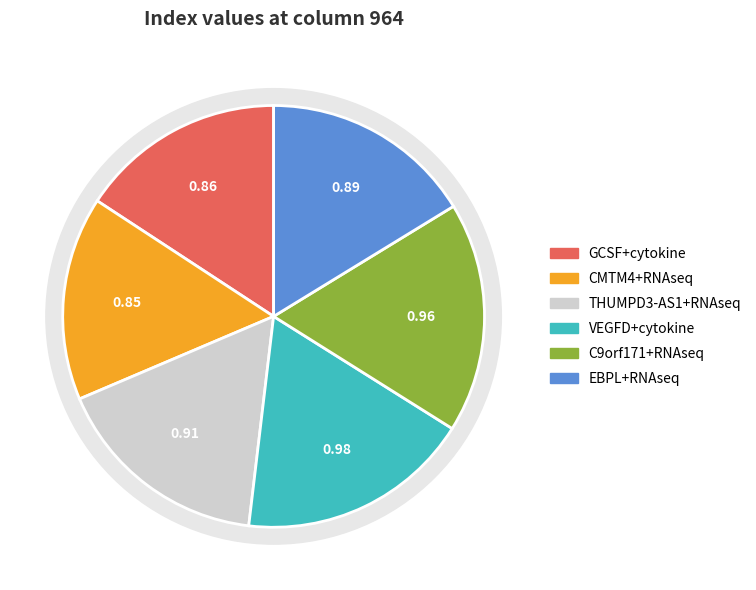

How many slices are in this pie chart?

6